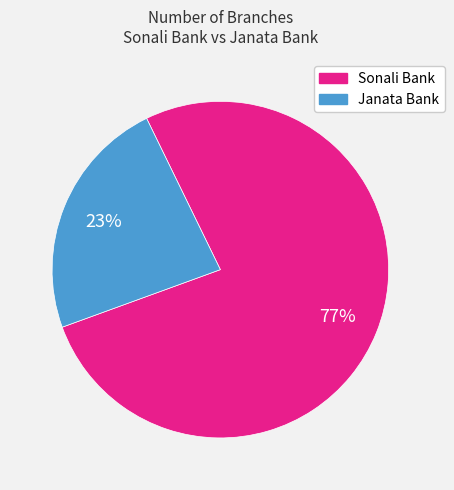

The Sonali Bank slice represents 77% of the pie. True or false?

True